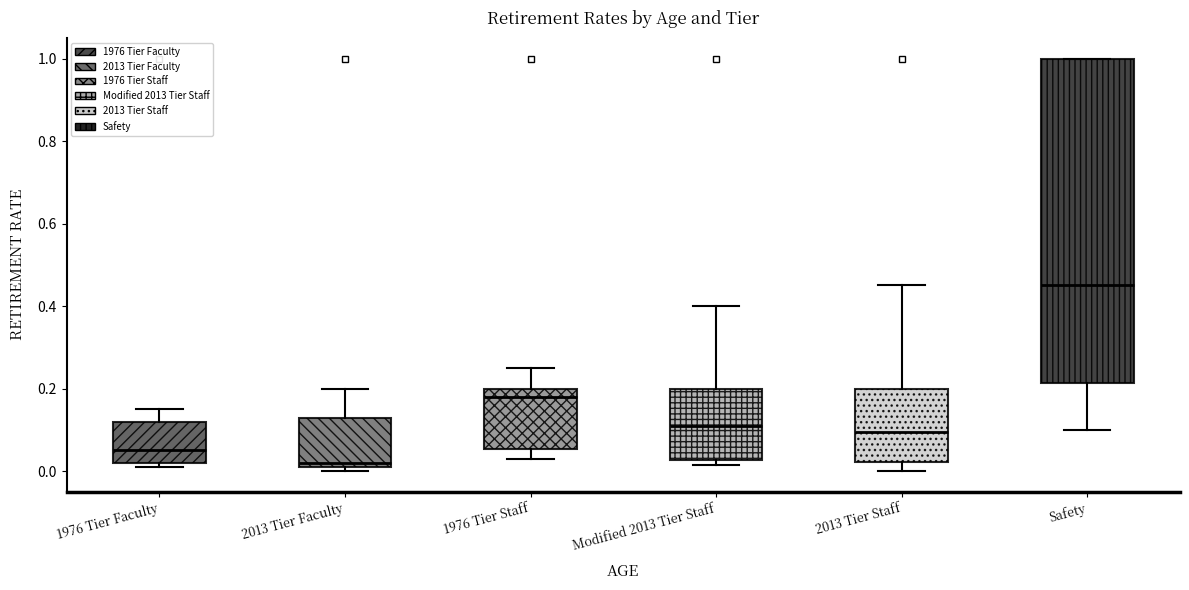

Which box is the tallest, from its lower edge to its upper edge?

Safety